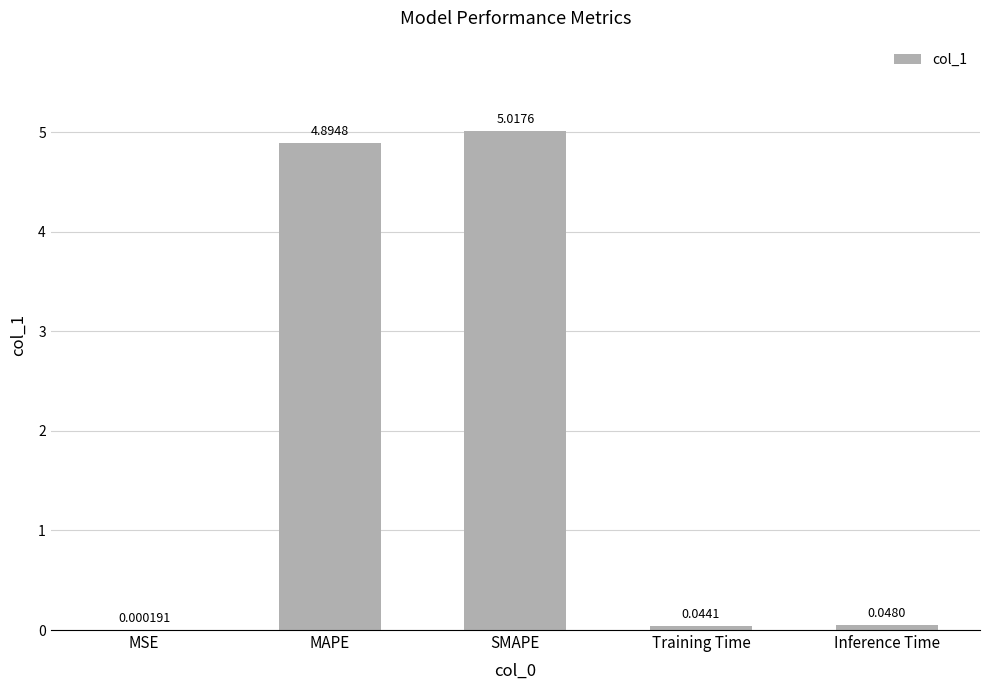

What is the sum of the values at MAPE and Inference Time?

4.9